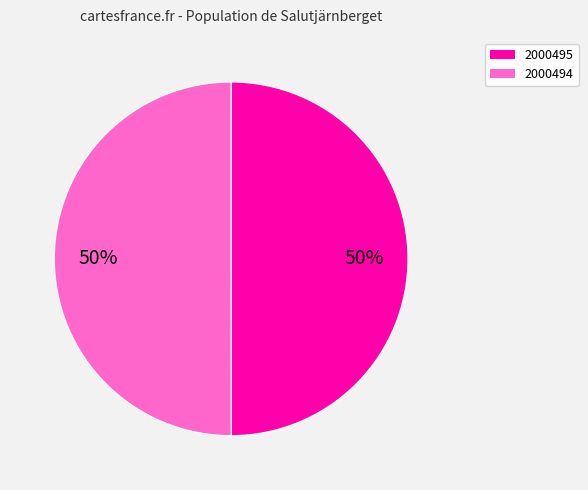

Do 2000494 and 2000495 together represent more than half of the pie?

Yes